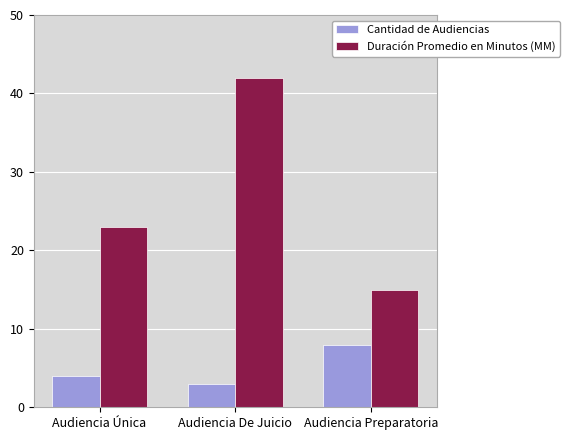

Are the bars grouped side by side (vs. stacked)?

Yes